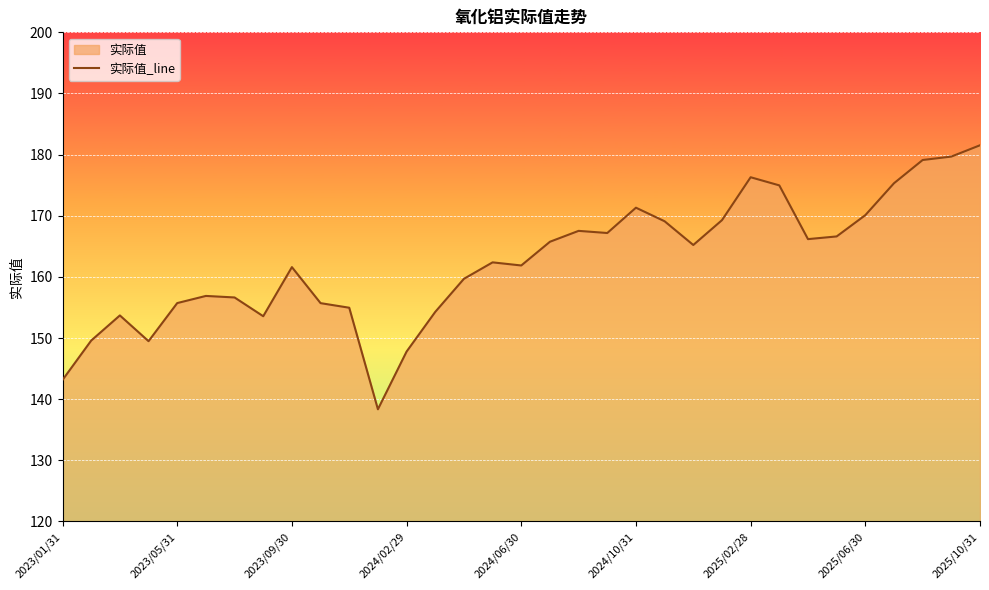

What is the maximum value shown in the chart?

181.5